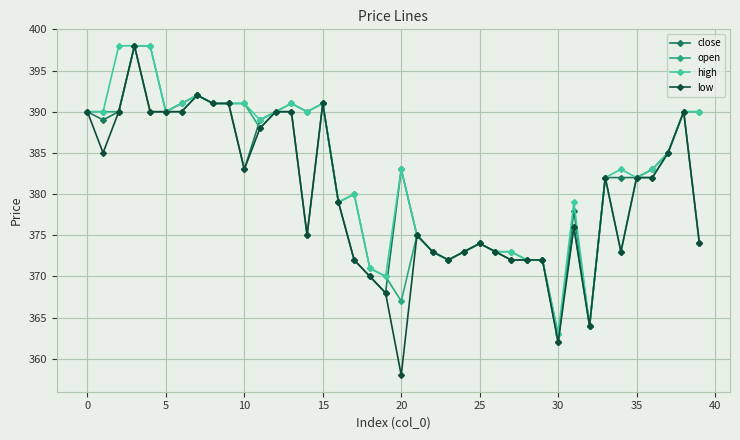

Does the chart display data point markers on the line(s)?

Yes